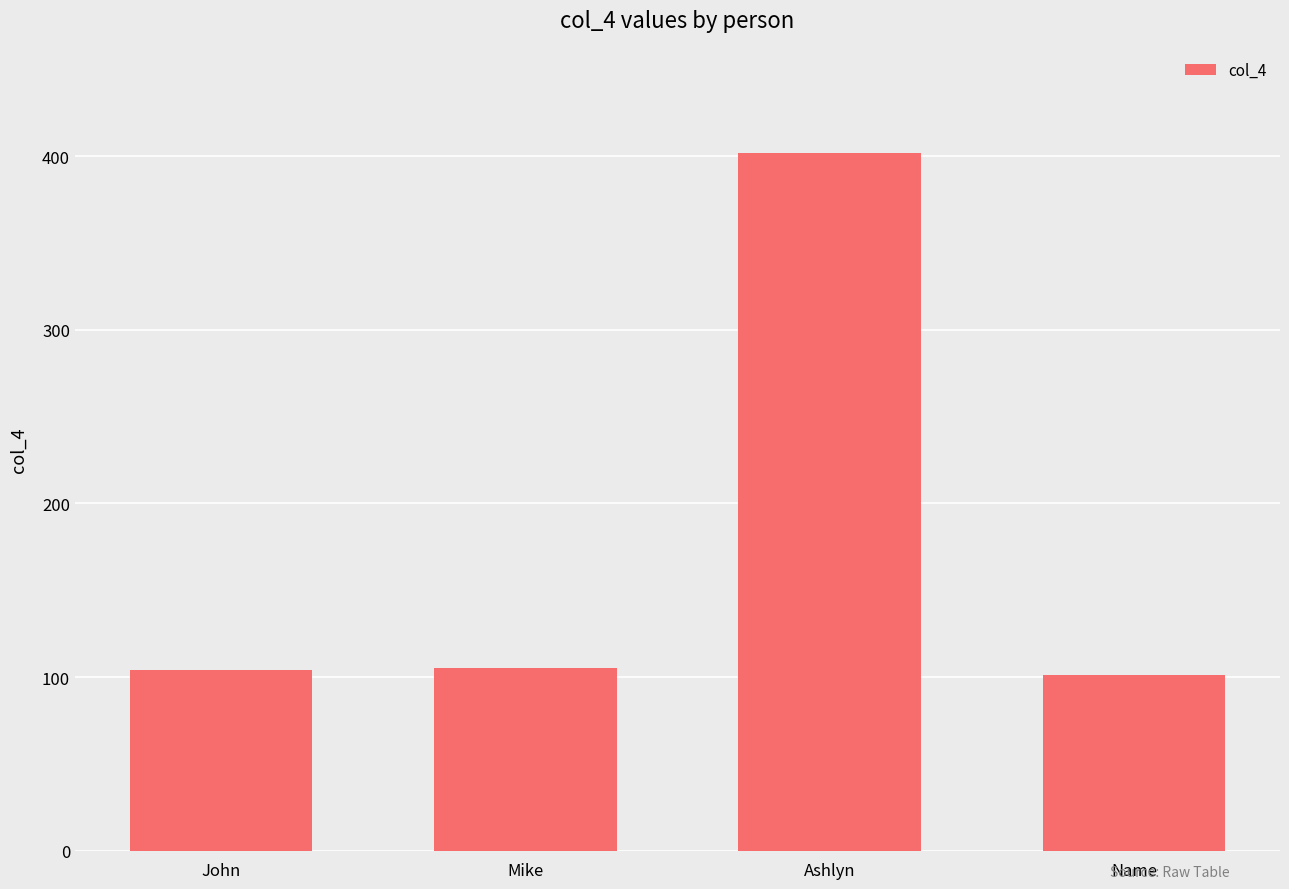

What is the ratio of the value at Ashlyn to the value at Mike?

3.8